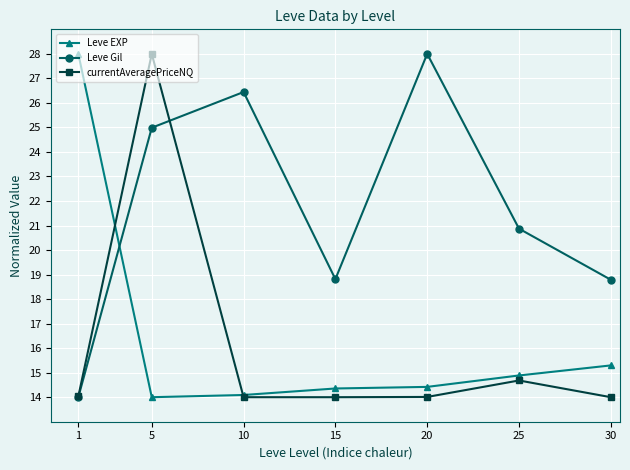

What is the difference between the highest and lowest values at 5?

14.0